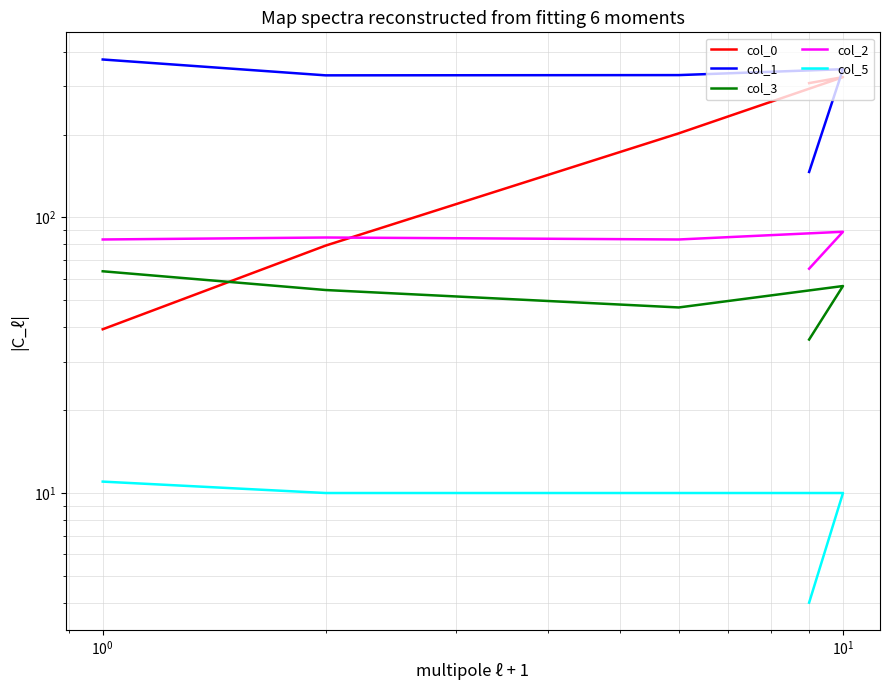

Is it true that col_2 equals 83.2 at $\mathdefault{10^{0}}$?

True